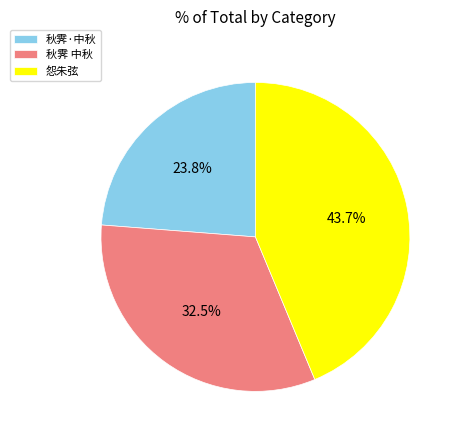

Does any single category account for the majority?

No